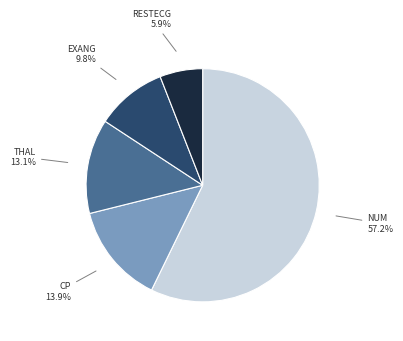

Is there a majority slice in this chart?

Yes